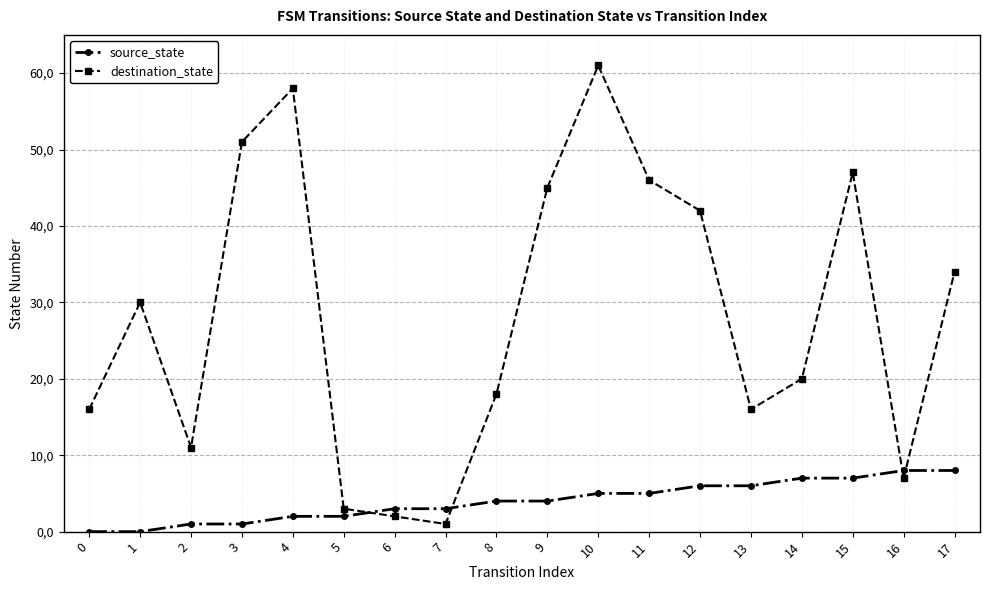

Which series has the largest range (max minus min)?

destination_state